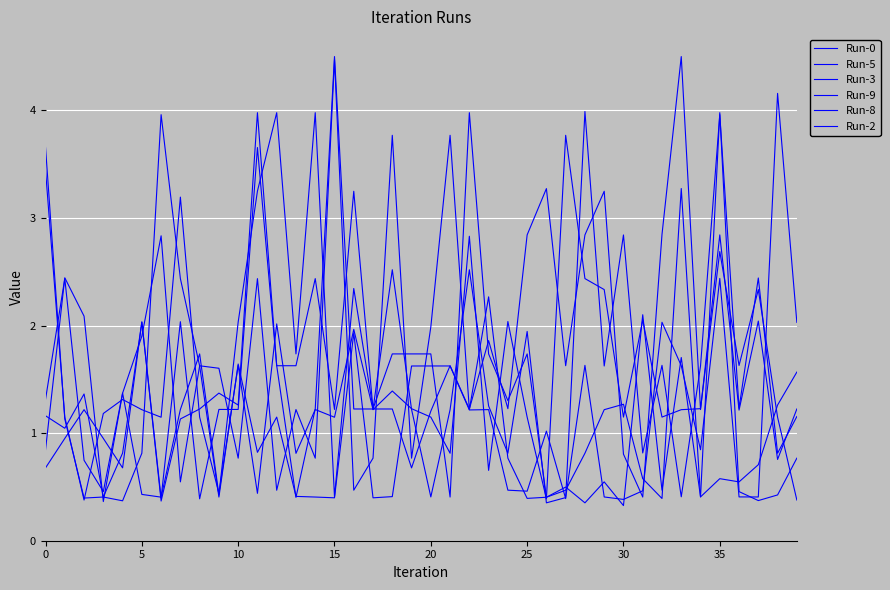

Does the chart have visible grid lines?

Yes